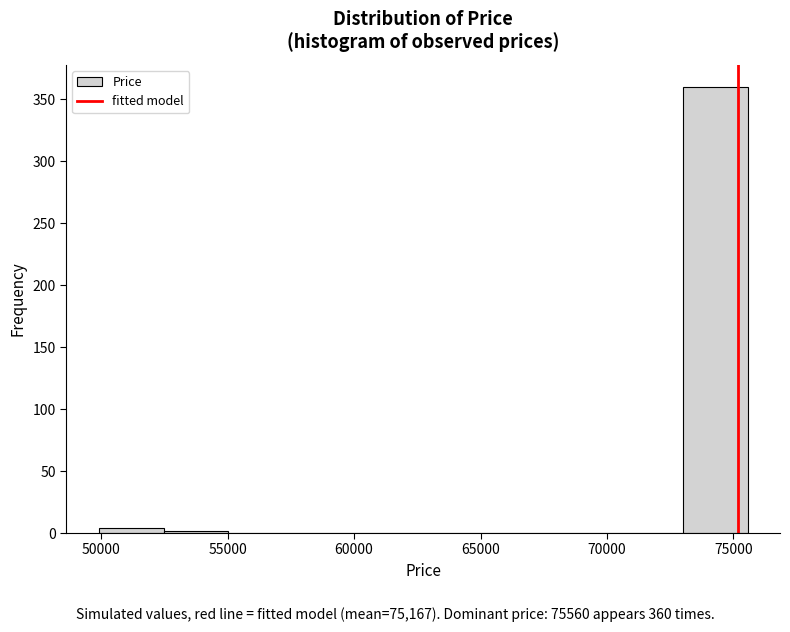

Over which range of the x-axis is the bar tallest?

73000 to 75500